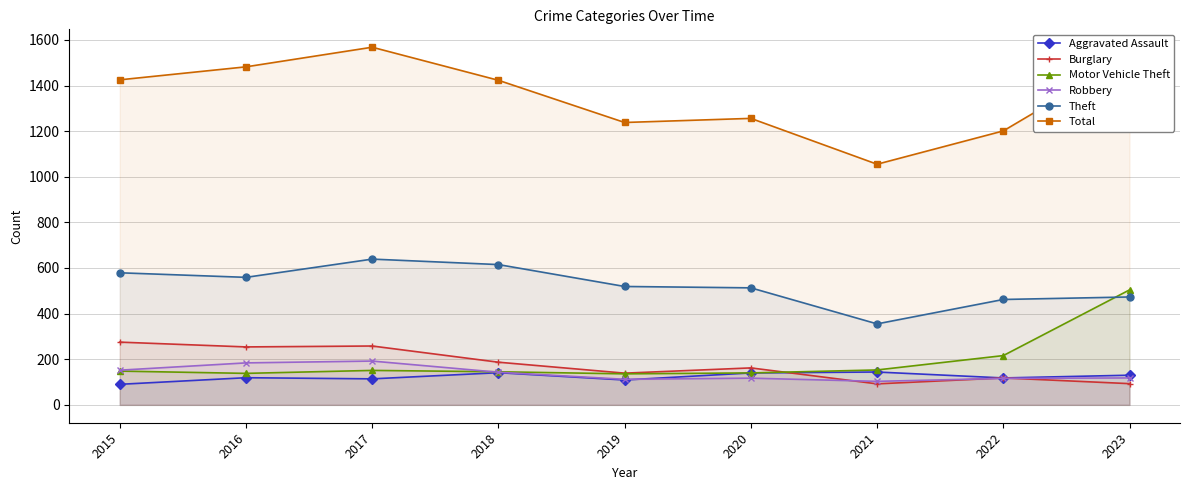

At which label does Aggravated Assault reach its minimum?

2015